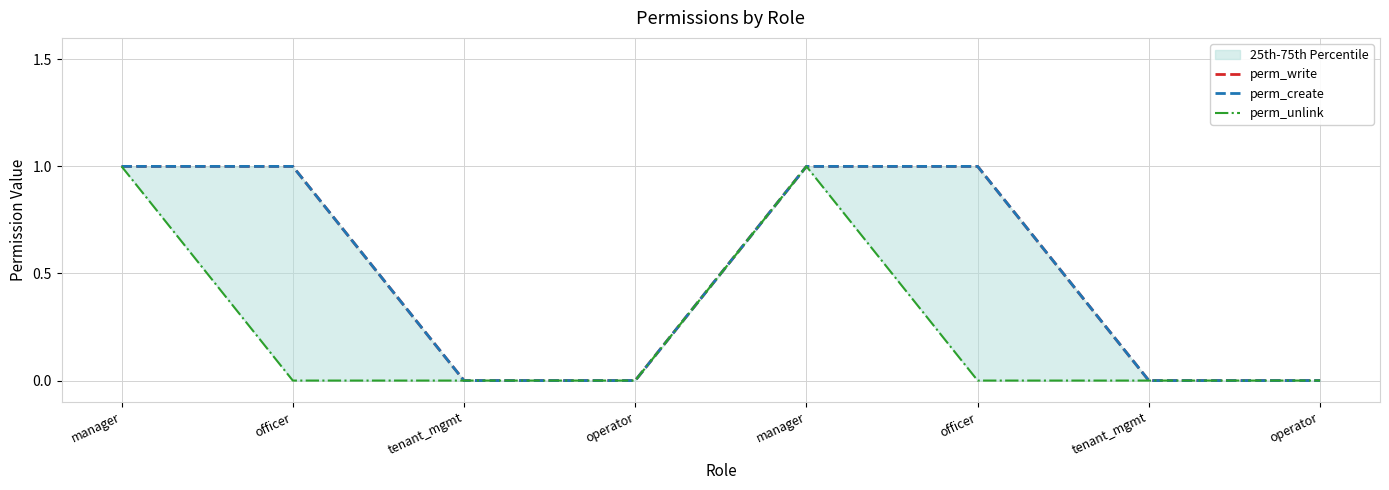

Where is perm_write nearest to the value 0?

tenant_mgmt